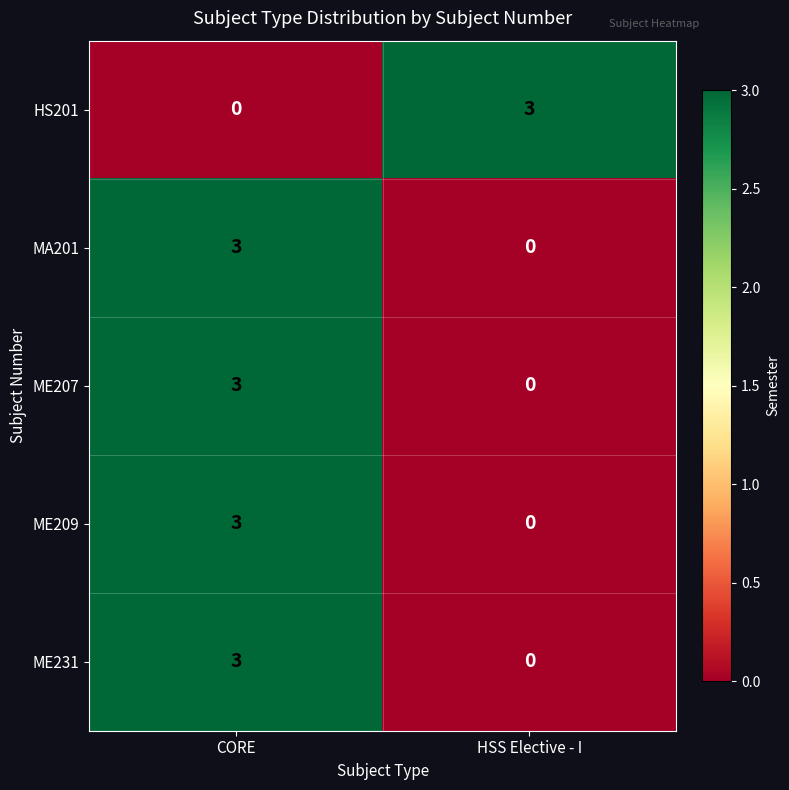

What is the maximum value for HS201?

3